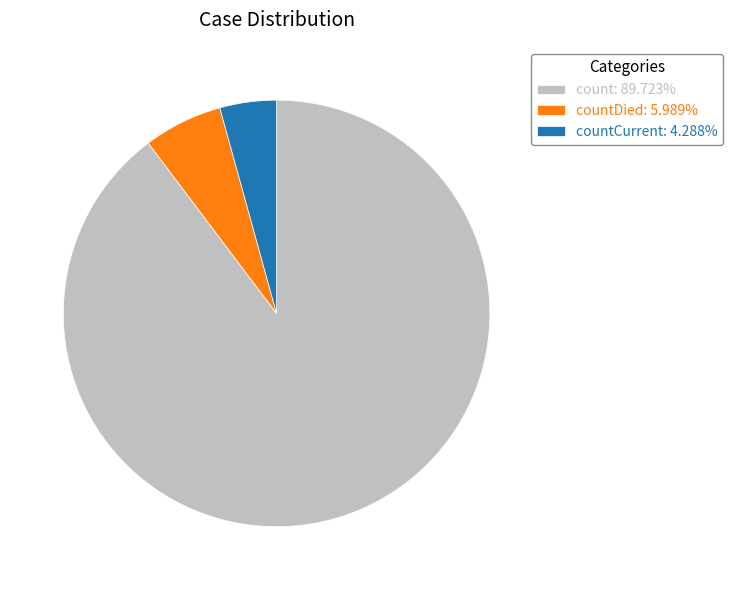

Approximately how many times larger is the value at count: 89.723% compared to countDied: 5.989%?

15.0